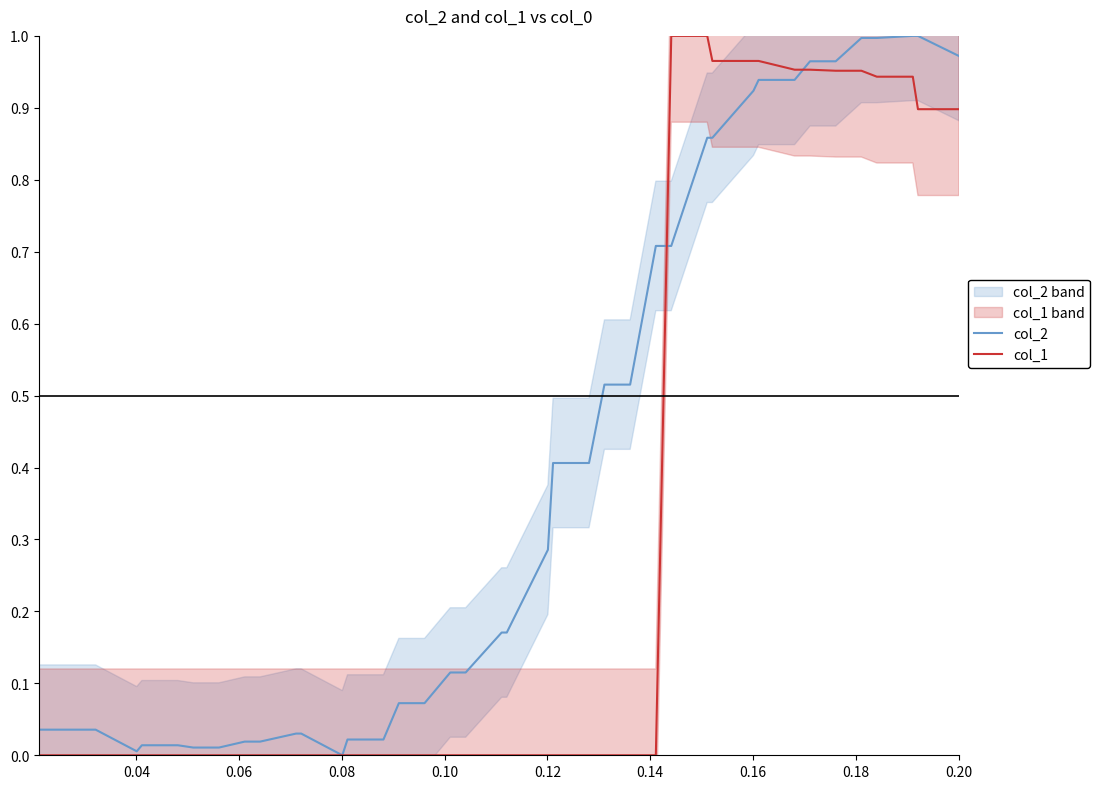

What are all the series names shown in the legend?

col_2, col_1